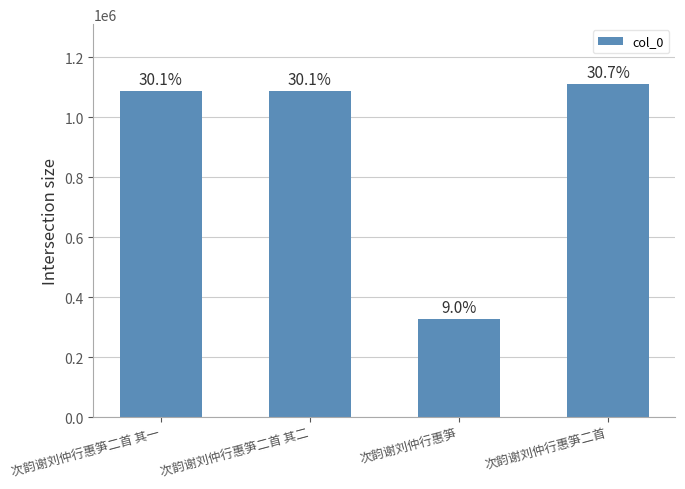

What is the difference between the values at 次韵谢刘仲行惠笋 and 次韵谢刘仲行惠笋二首?

784192